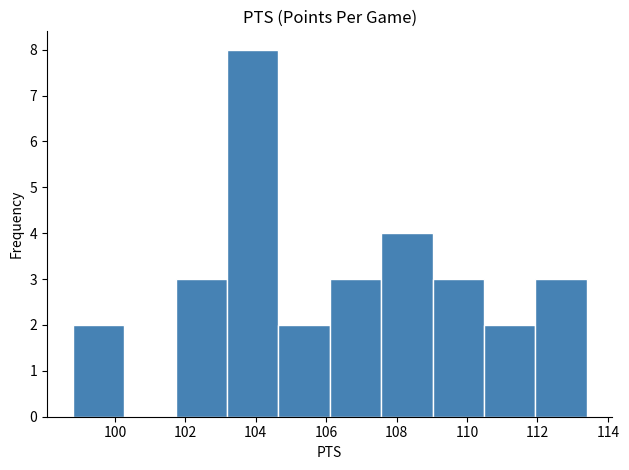

How tall is the bar that spans 101.72 to 103.18 on the x-axis? Neither the bar edges nor the heights are printed on the chart, so give them approximately, as read against the axes.

3